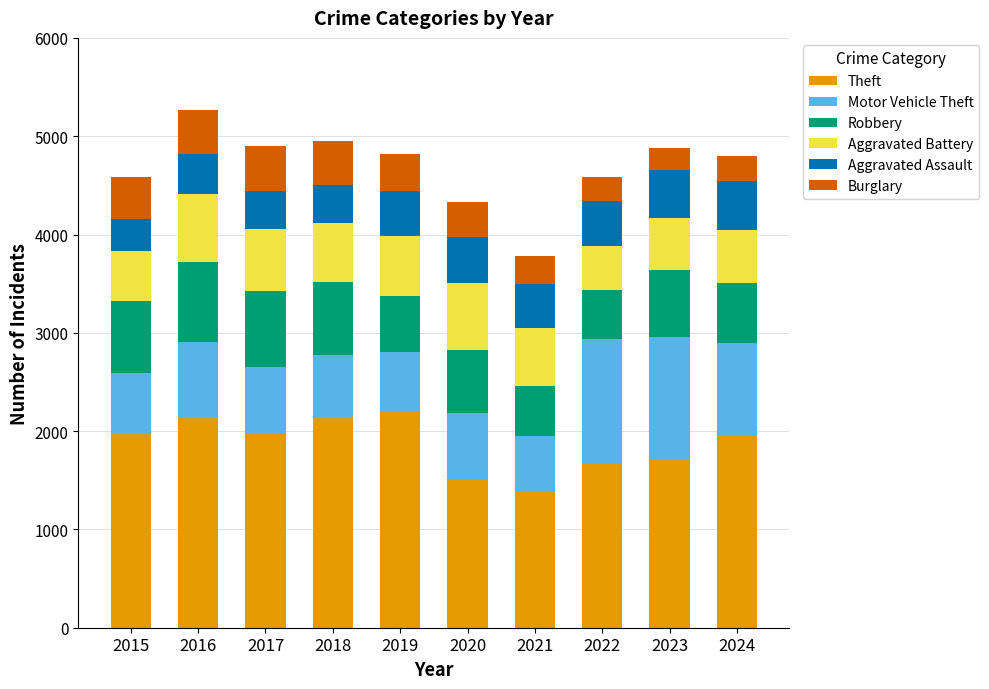

What is the highest value of the Theft series?

2190